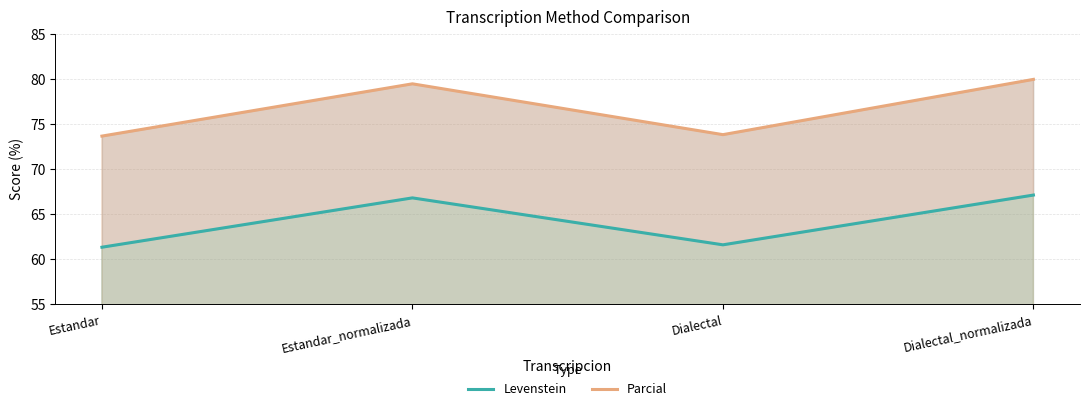

In Parcial, how many points are lower than both neighbors (excluding endpoints)?

1